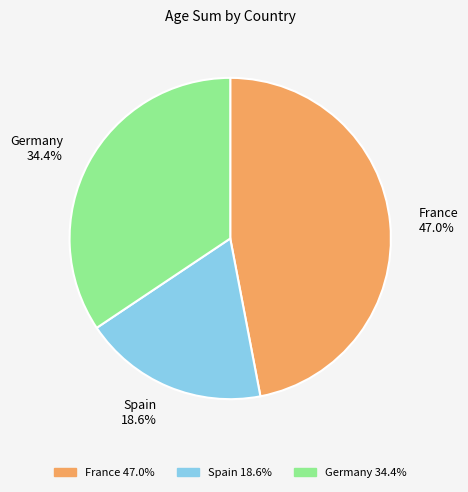

Does any single category account for the majority?

No